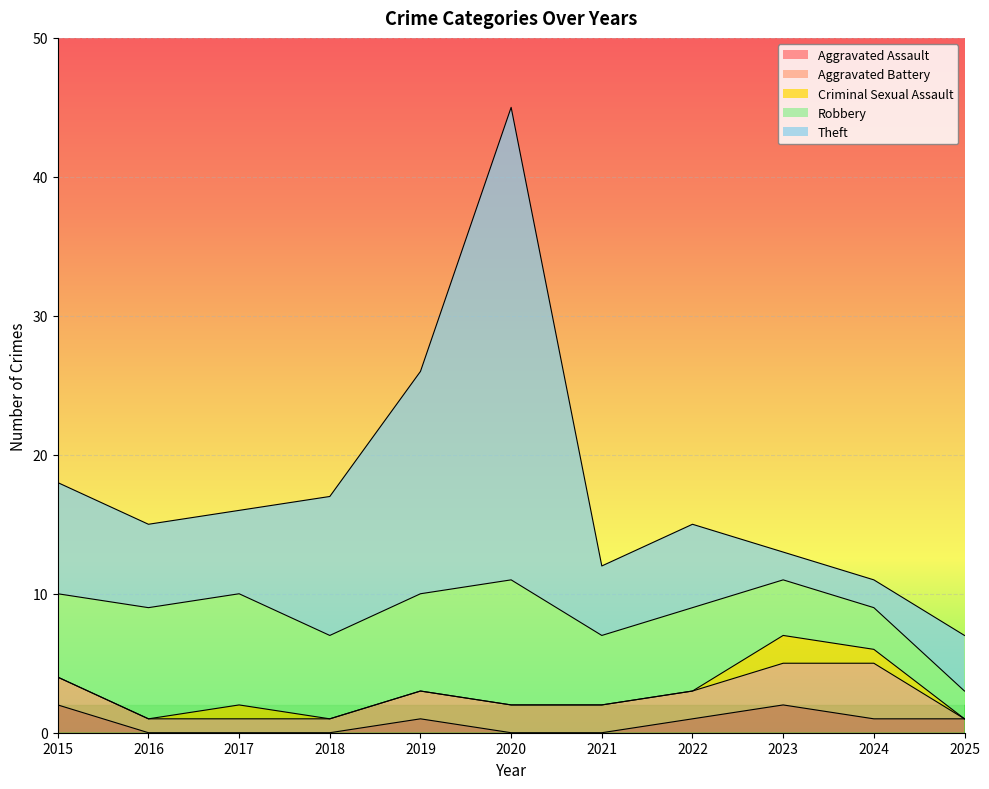

Which series has the widest spread of values?

Theft